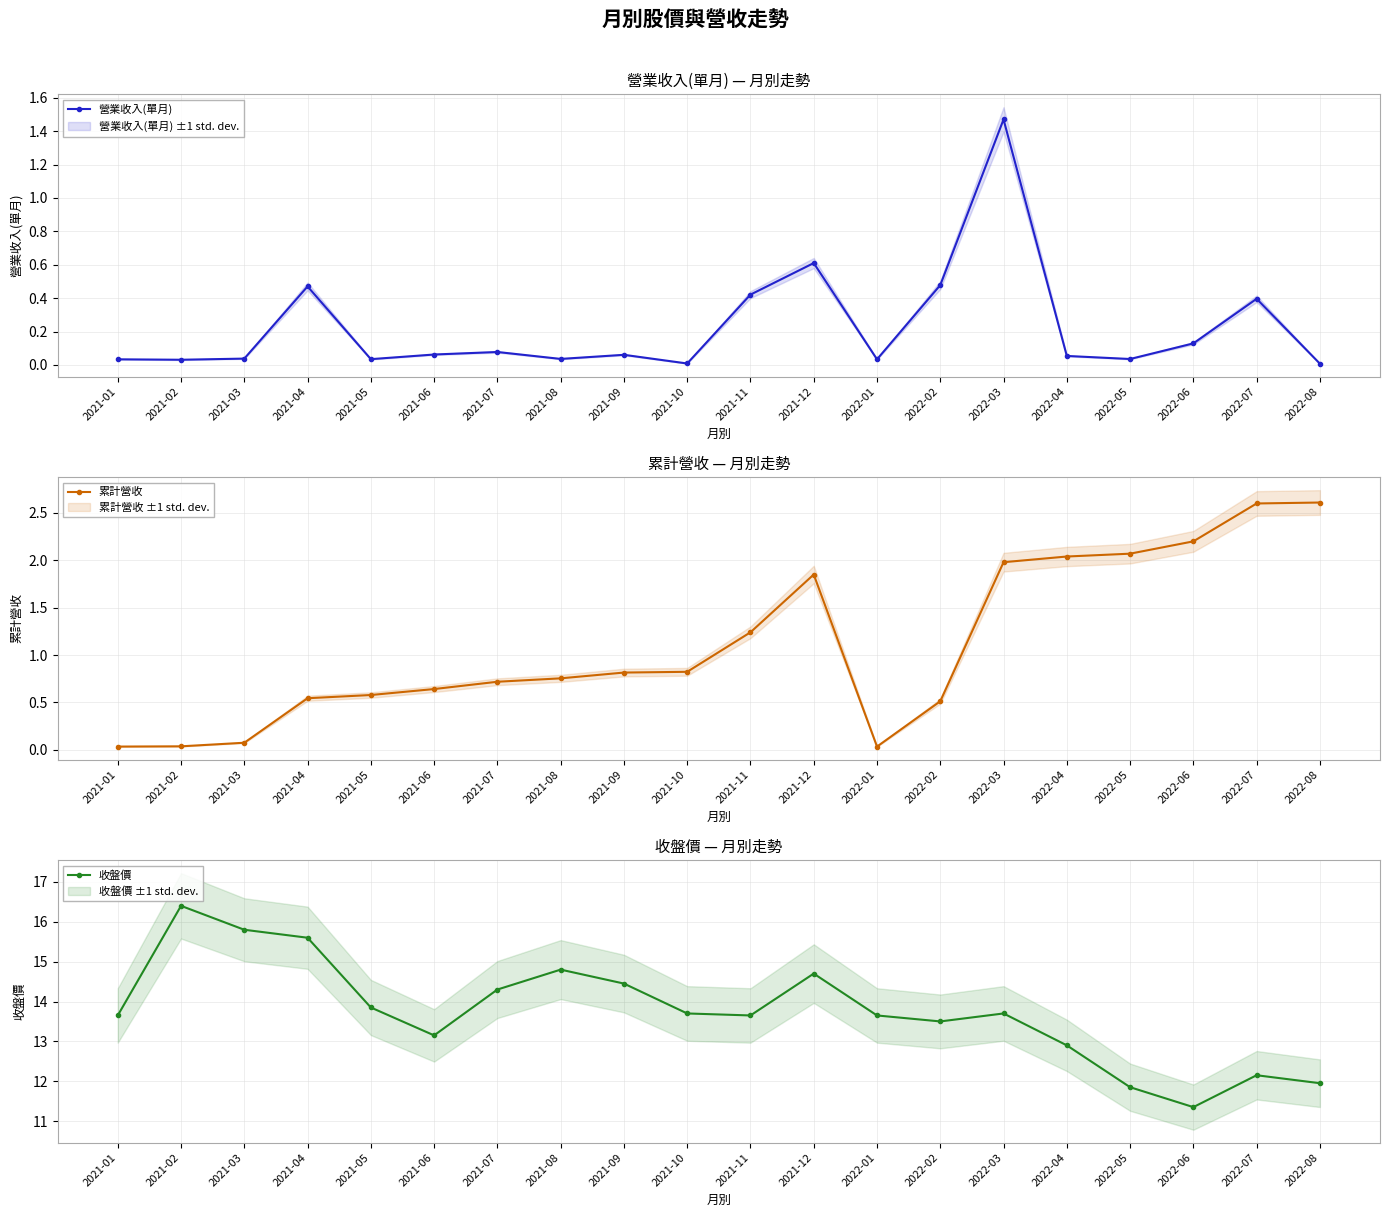

Is it true that 營業收入(單月) equals 0.1 at 2022-02?

False